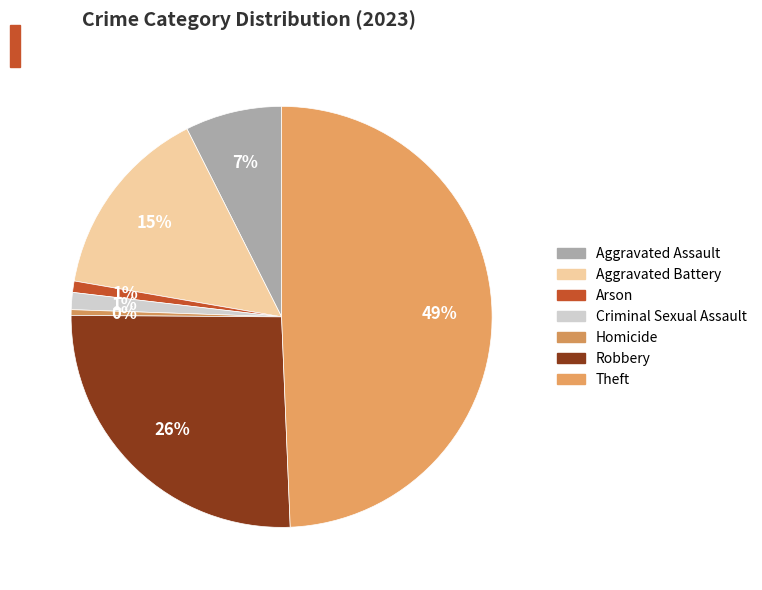

Does Theft represent more than half of the total?

No